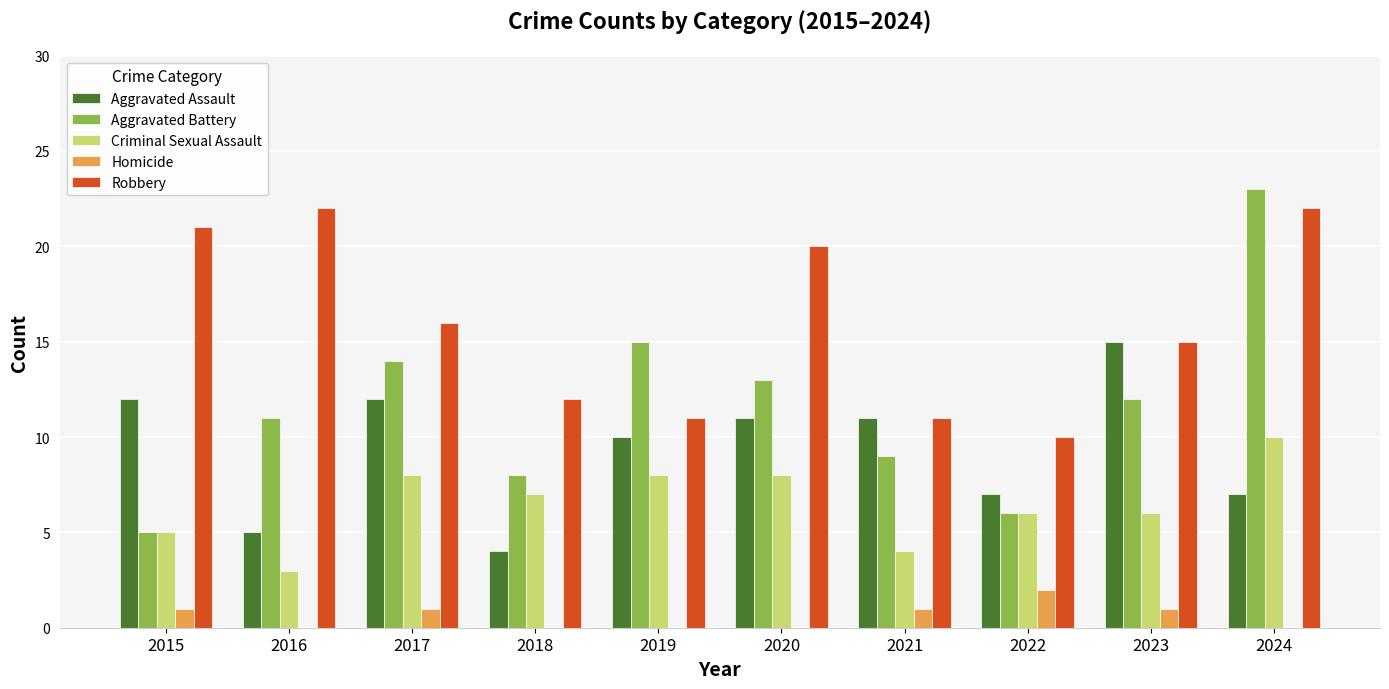

What is the difference between the Homicide values at 2022 and 2024?

2